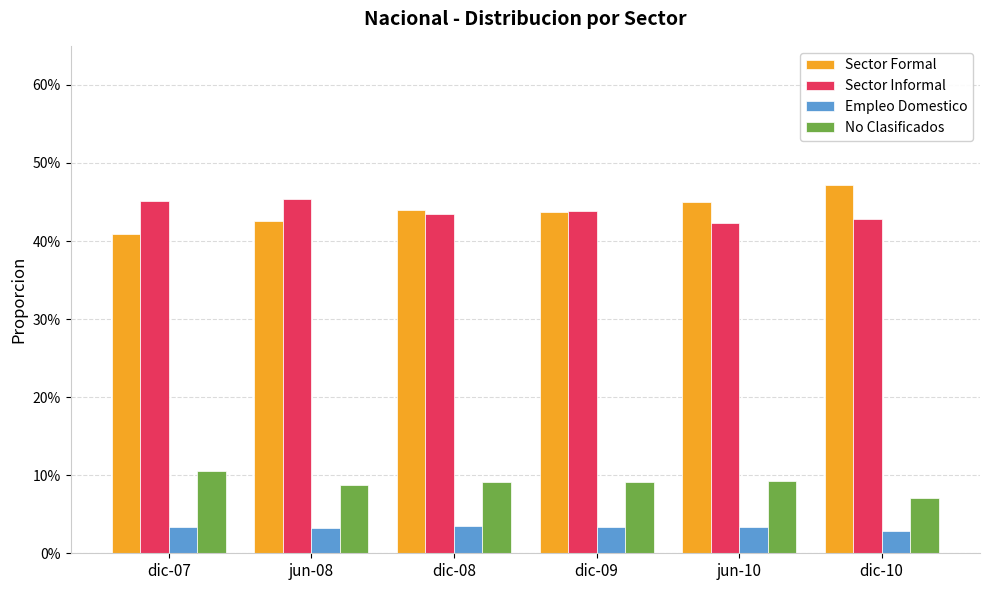

Reading left to right, what are all the values shown in this chart?

Sector Formal: 0.4	0.4	0.4	0.4	0.4	0.5
Sector Informal: 0.5	0.5	0.4	0.4	0.4	0.4
Empleo Domestico: 0.0	0.0	0.0	0.0	0.0	0.0
No Clasificados: 0.1	0.1	0.1	0.1	0.1	0.1